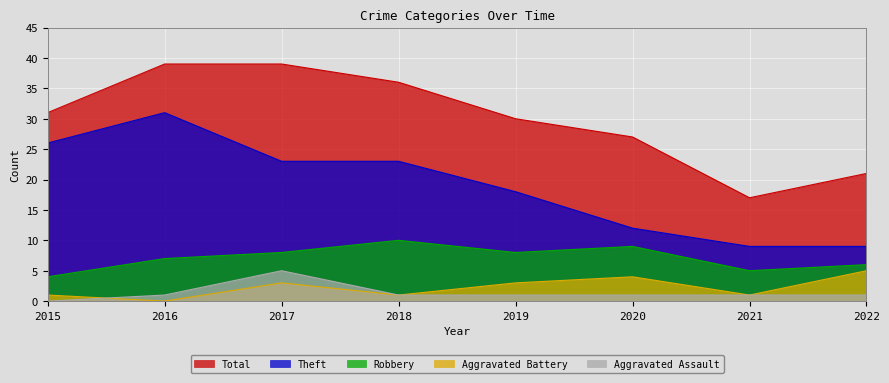

Count the number of data series in this chart.

5